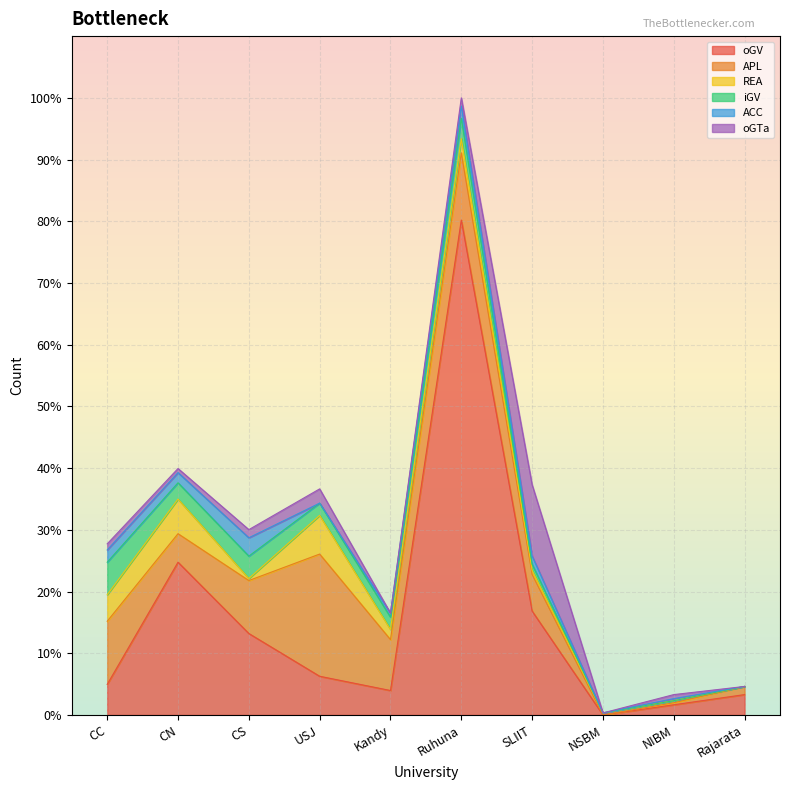

True or false: ACC has more than 1 points higher than both neighbors.

True